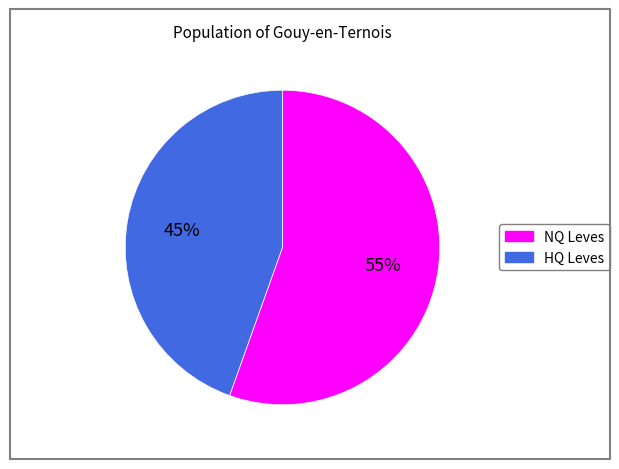

To the nearest percent, what is the average slice percentage?

50%